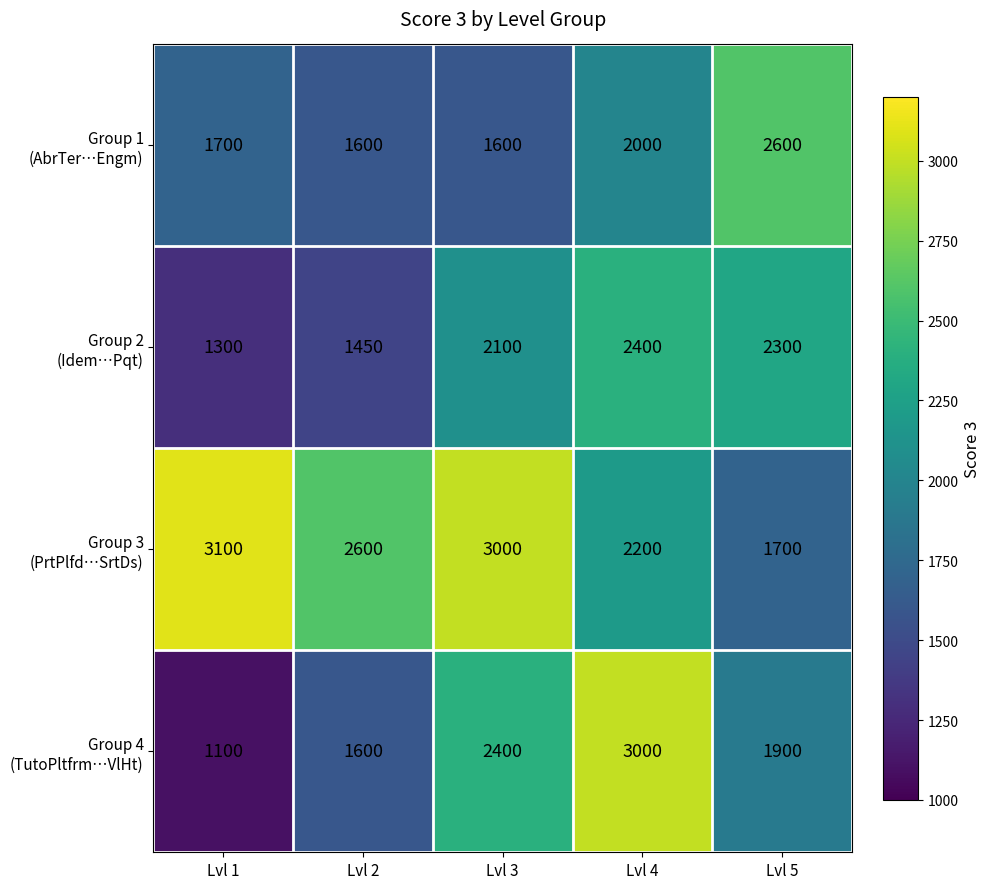

Count the number of categories in the chart.

5